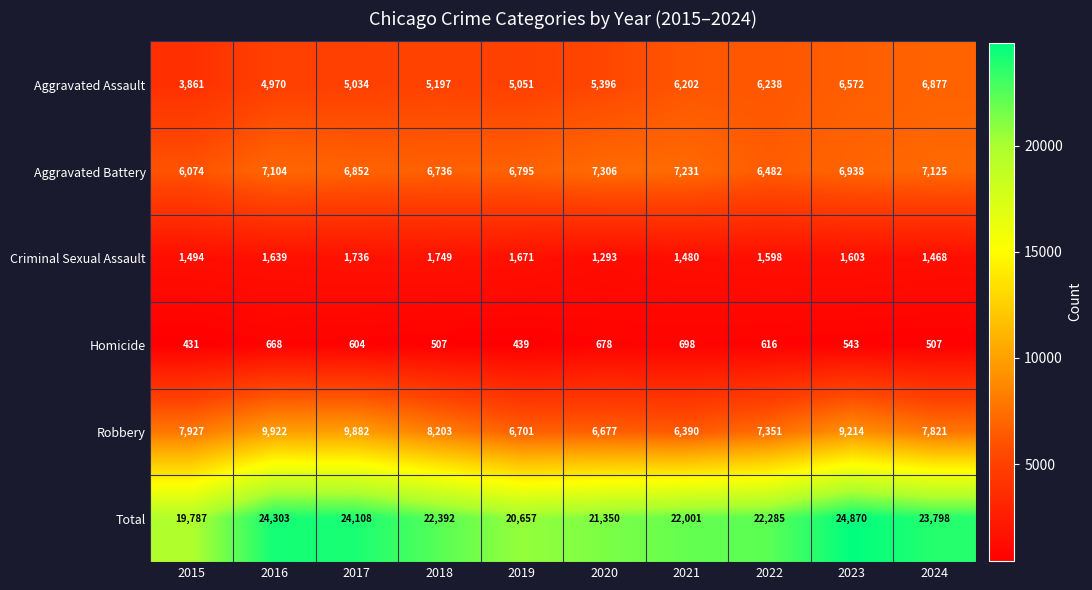

What is the spread (max minus min) of values at 2015?

19356